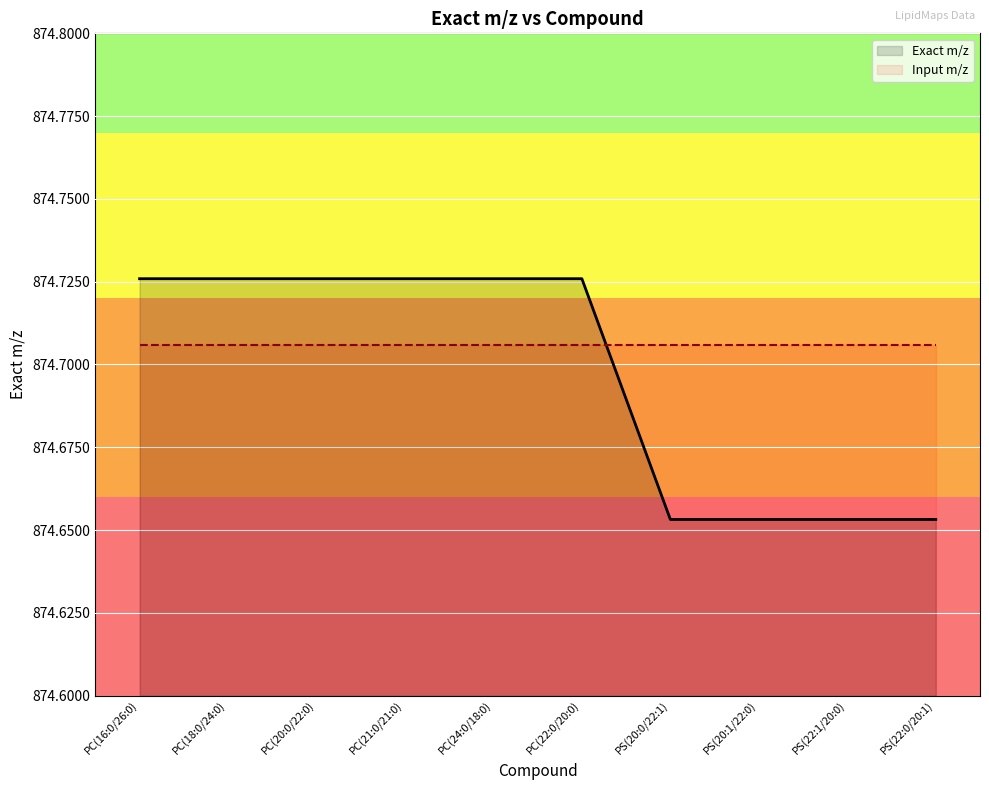

Which series has the widest spread of values?

Exact m/z